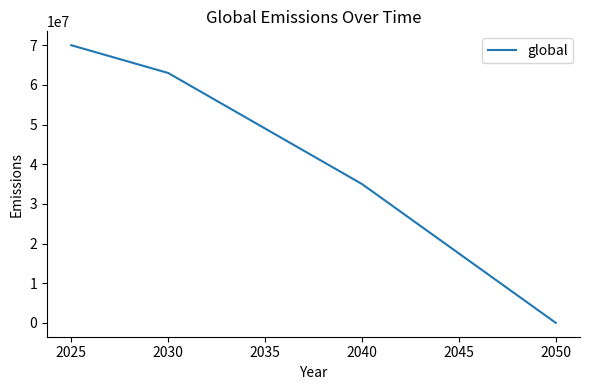

Does the chart display data point markers on the line(s)?

No